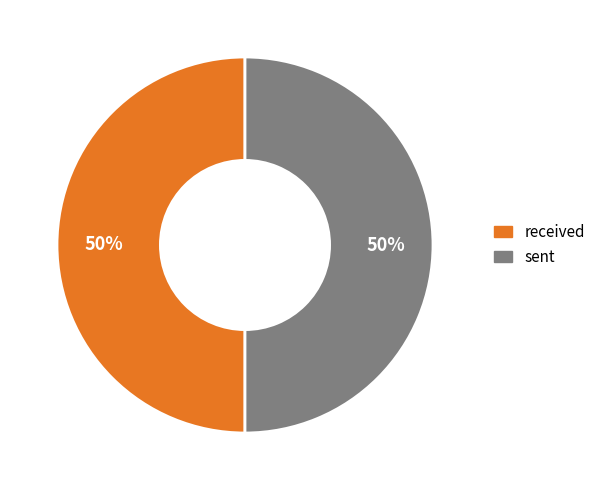

To the nearest percent, what percentage of the pie is received?

50%